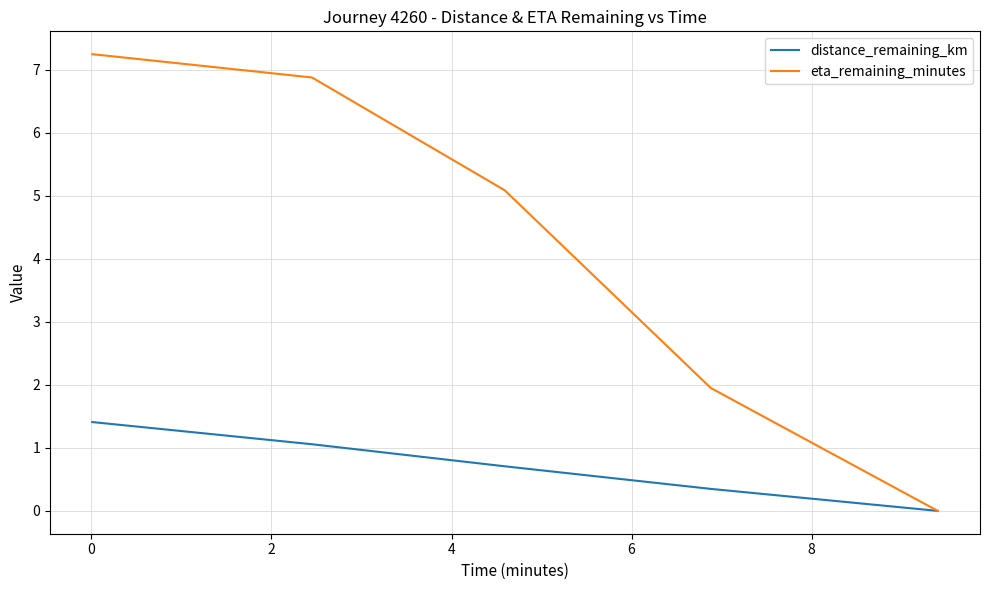

Rank the series by their maximum value, from highest to lowest.

eta_remaining_minutes, distance_remaining_km